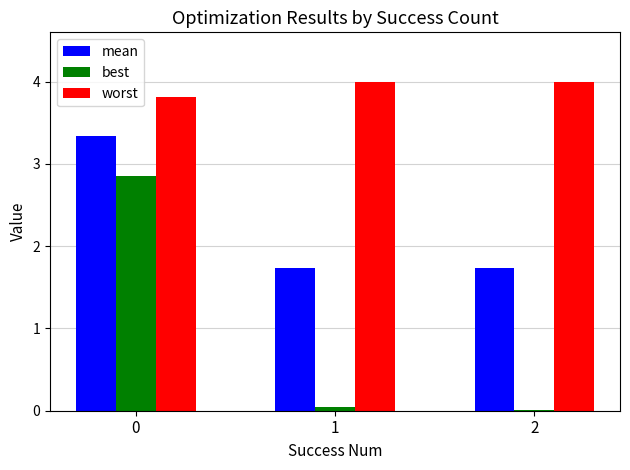

Which series has the largest range (max minus min)?

best